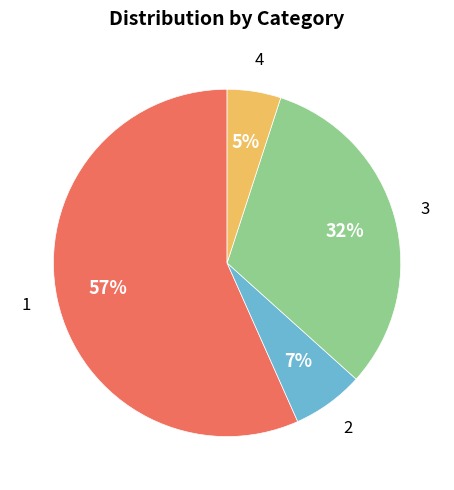

Which slice is the largest?

1